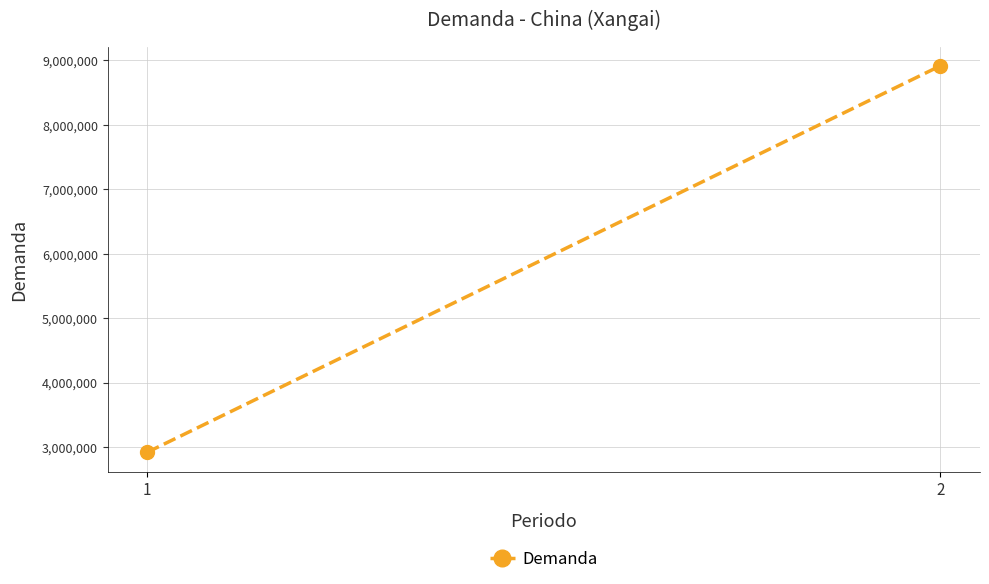

How many values are below 8916868?

1